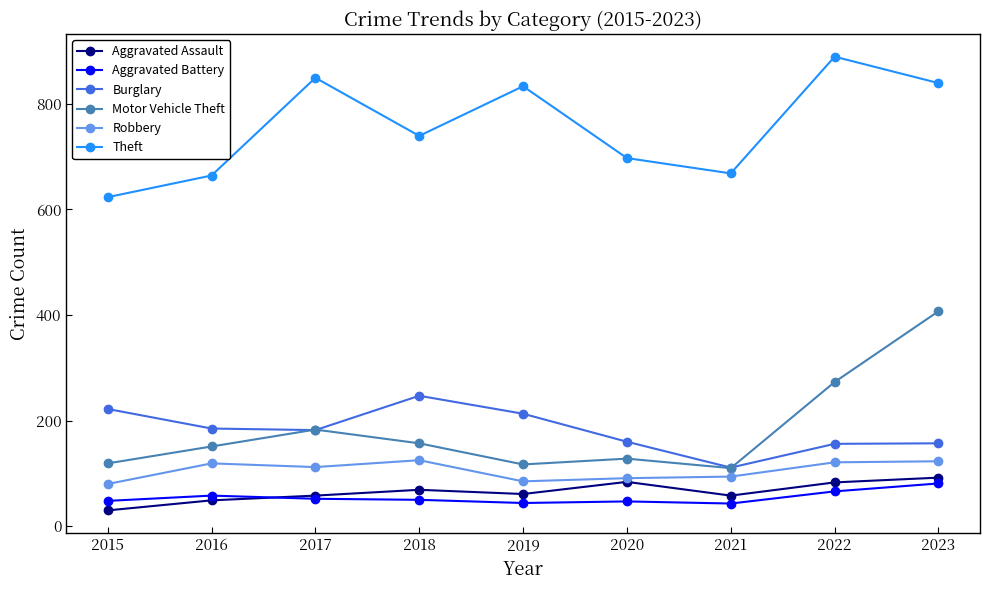

At which category does the chart reach its peak across all series?

2022